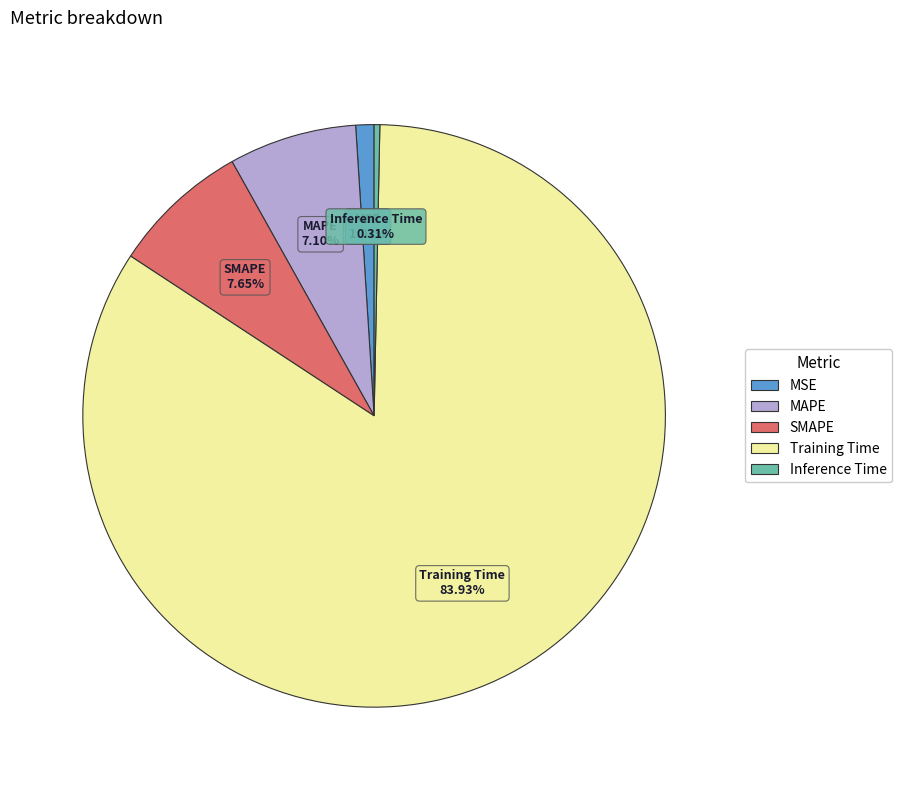

To the nearest percent, what is the difference between the SMAPE and MSE slice percentages?

7%